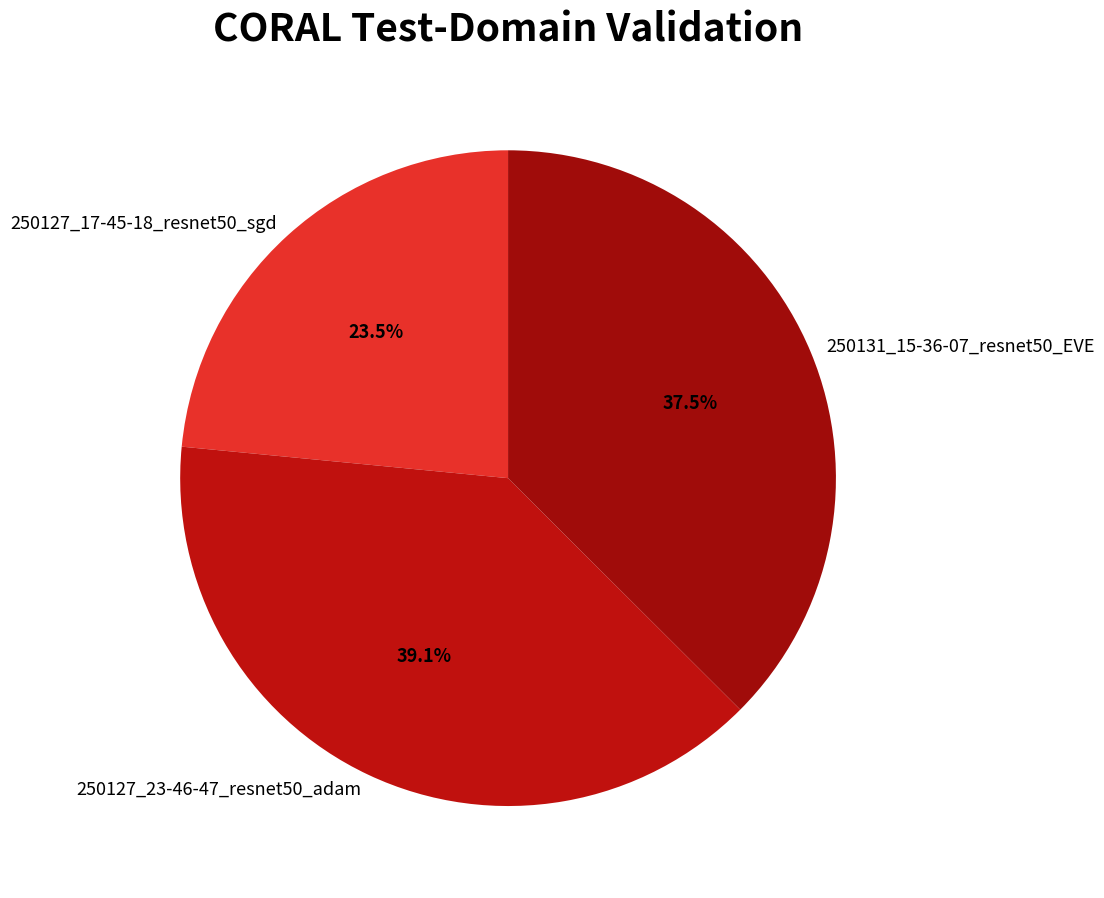

Count the number of slices in the pie.

3